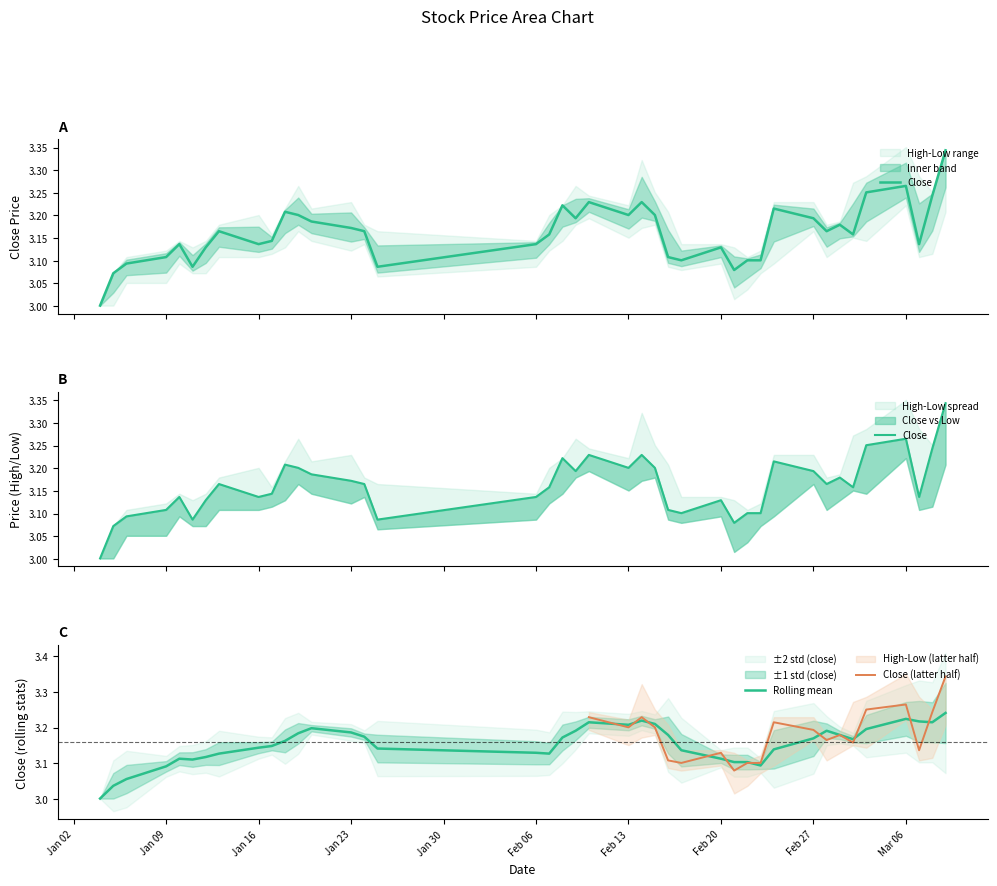

What is the maximum value for close?

3.3